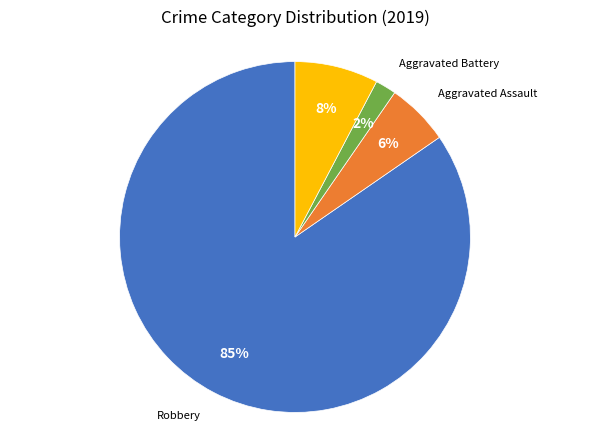

Does any single category account for the majority?

Yes